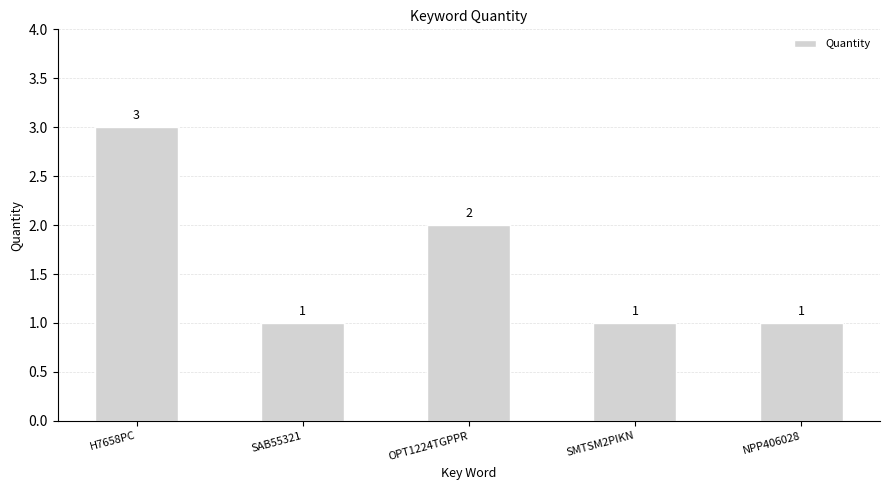

True or false: the data shows 1 at NPP406028.

True